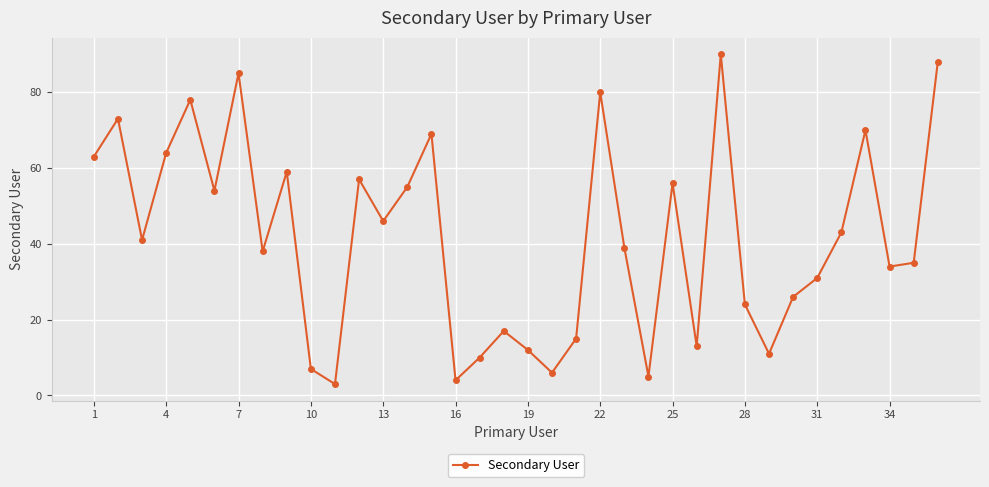

What is the average value?

42